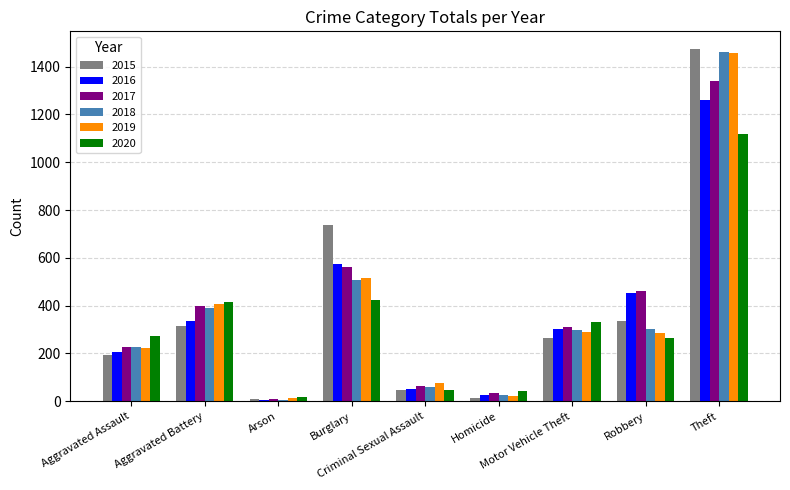

How many distinct data groups are displayed?

6